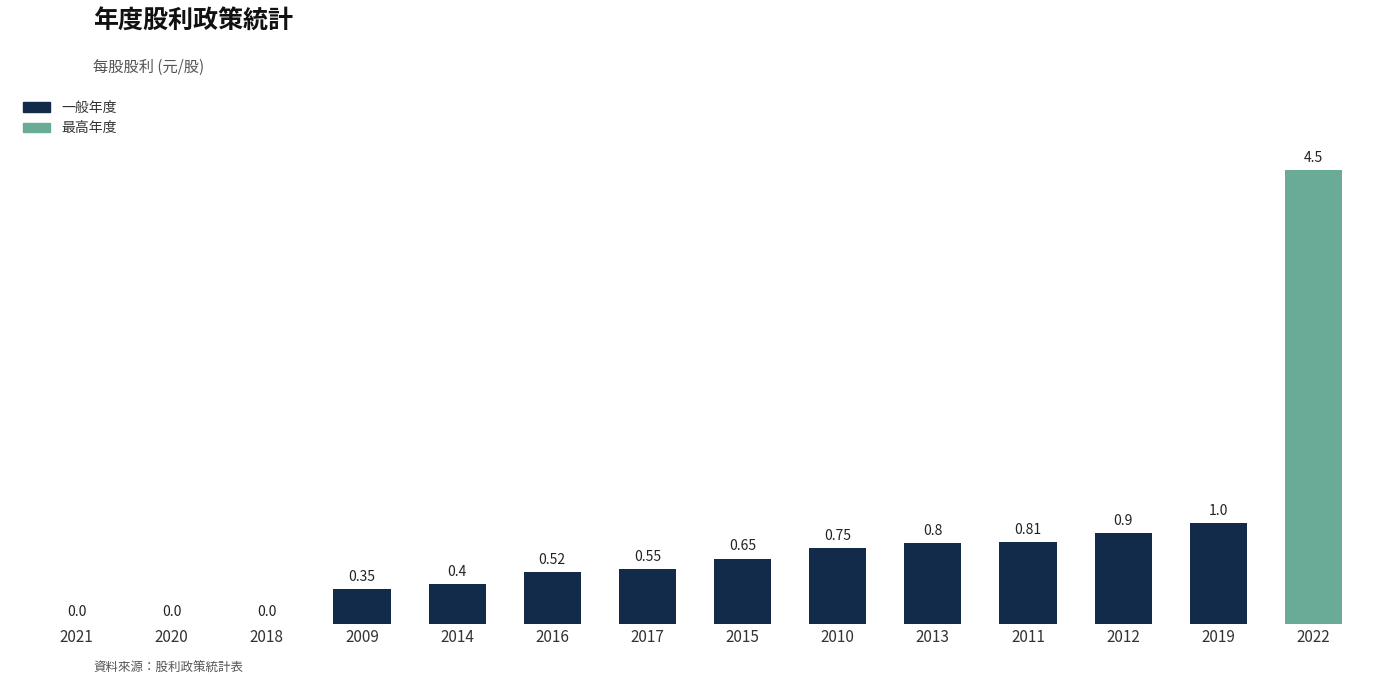

What is the change in value from 2018 to 2022?

+4.5